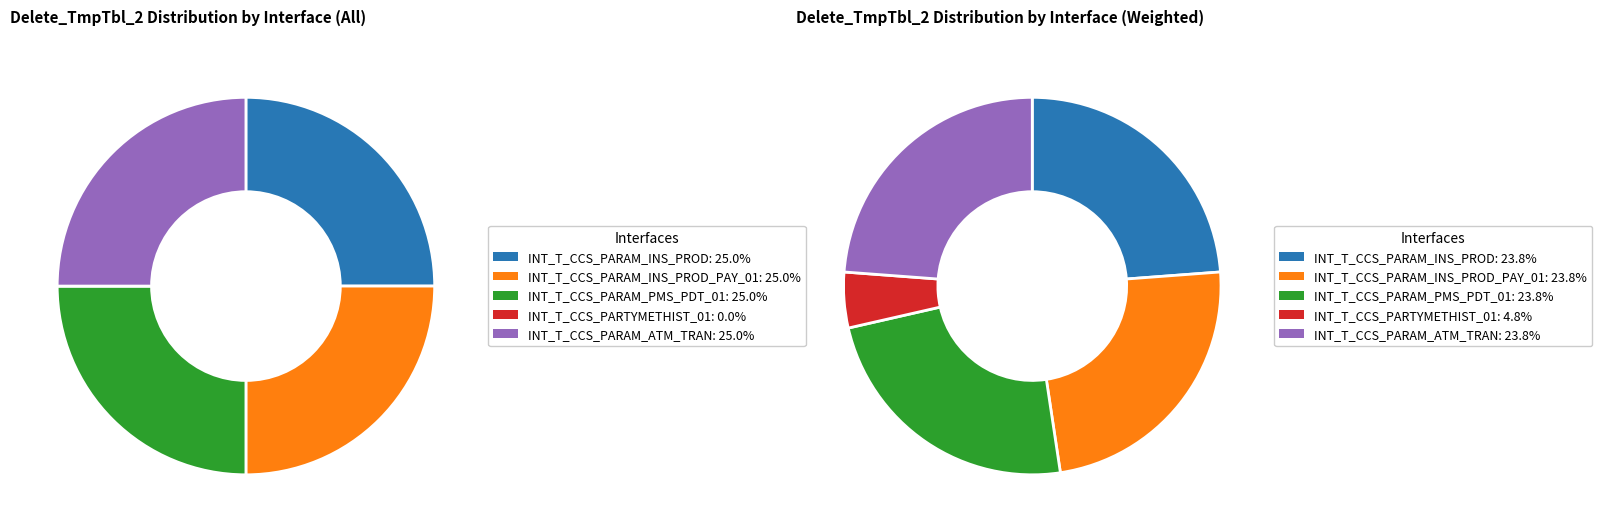

To the nearest percent, what percentage of the pie is INT_T_CCS_PARAM_PMS_PDT_01?

25%